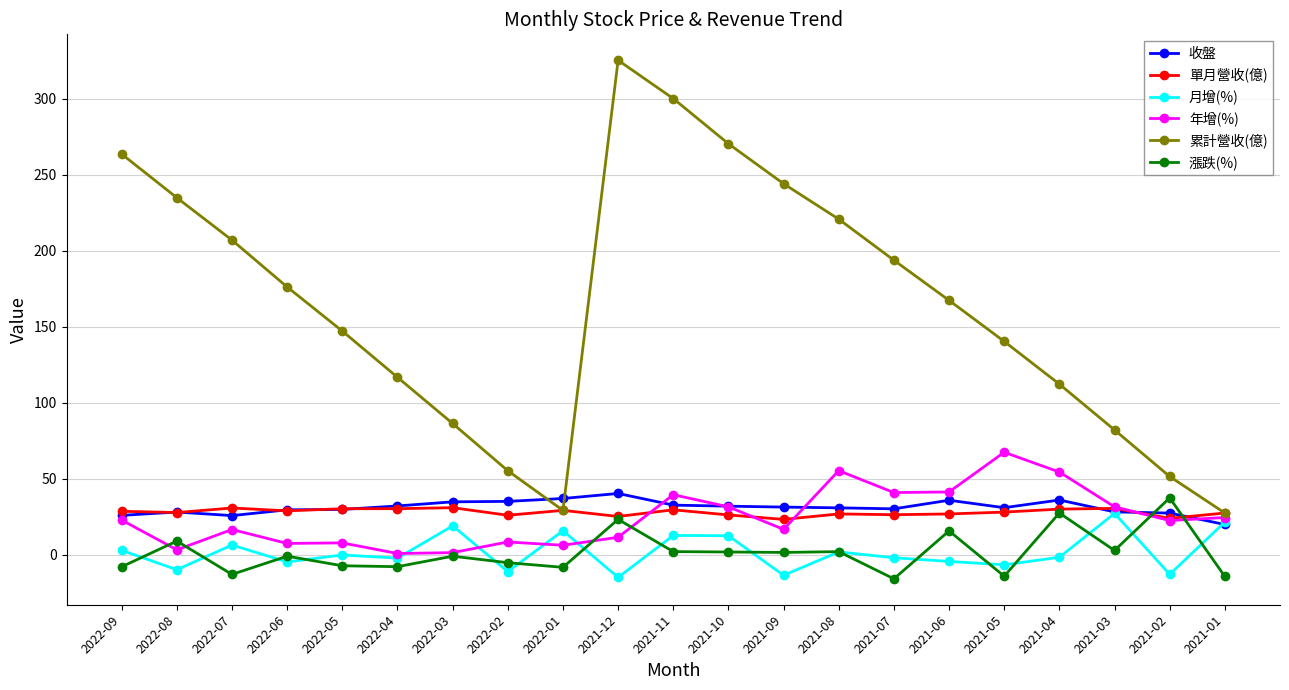

How many interior local valleys does the 累計營收(億) series have?

1